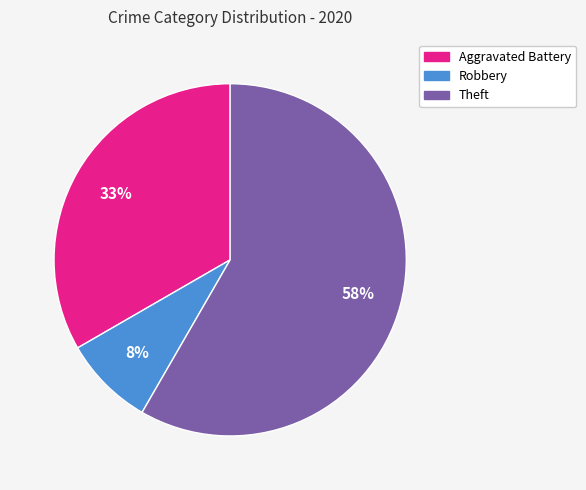

Is there a majority slice in this chart?

Yes